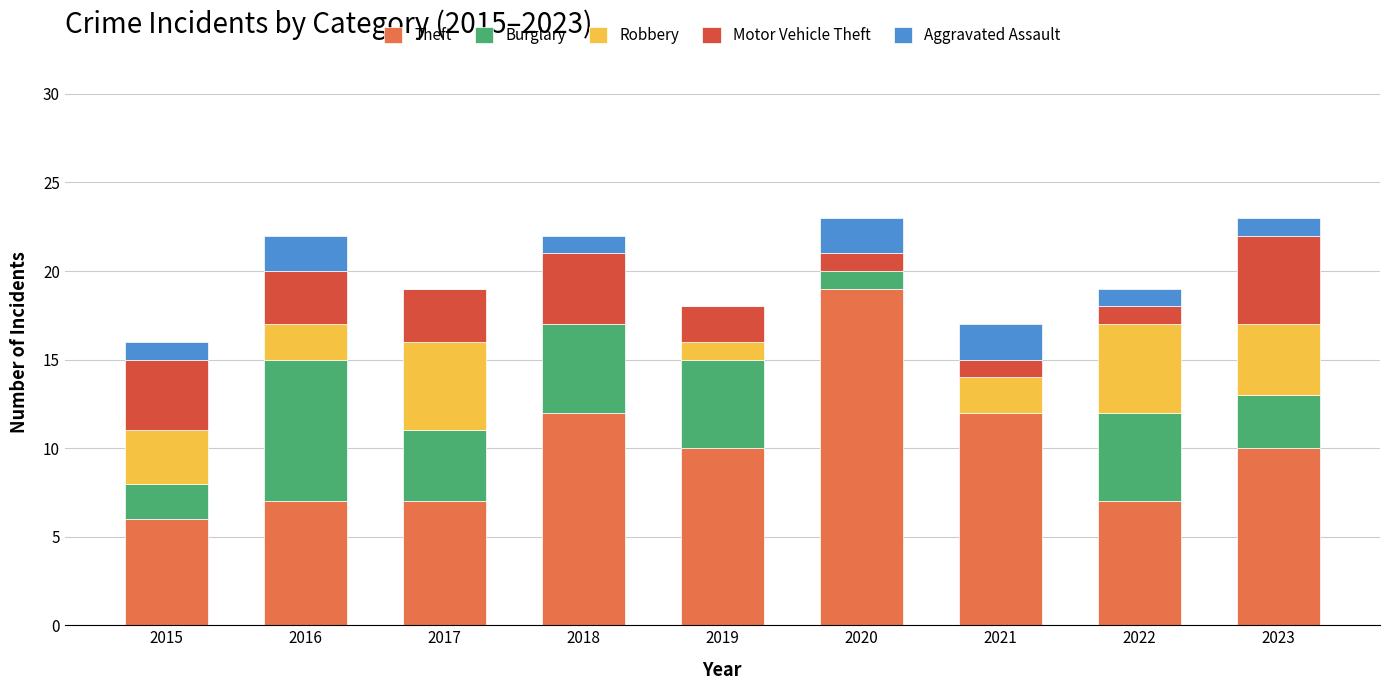

What is the maximum value for Theft?

19